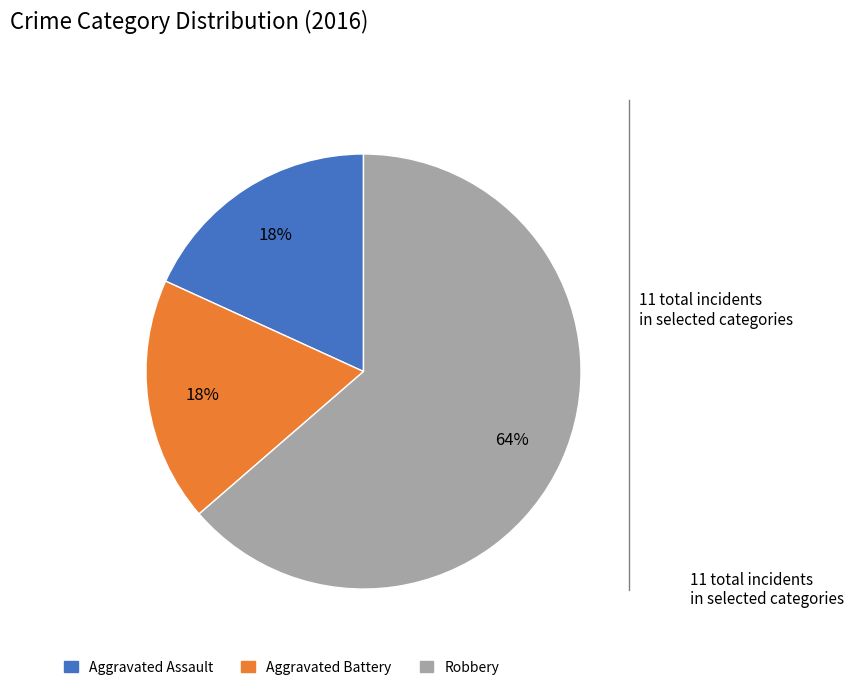

What percentage is the Robbery slice, to the nearest percent?

64%